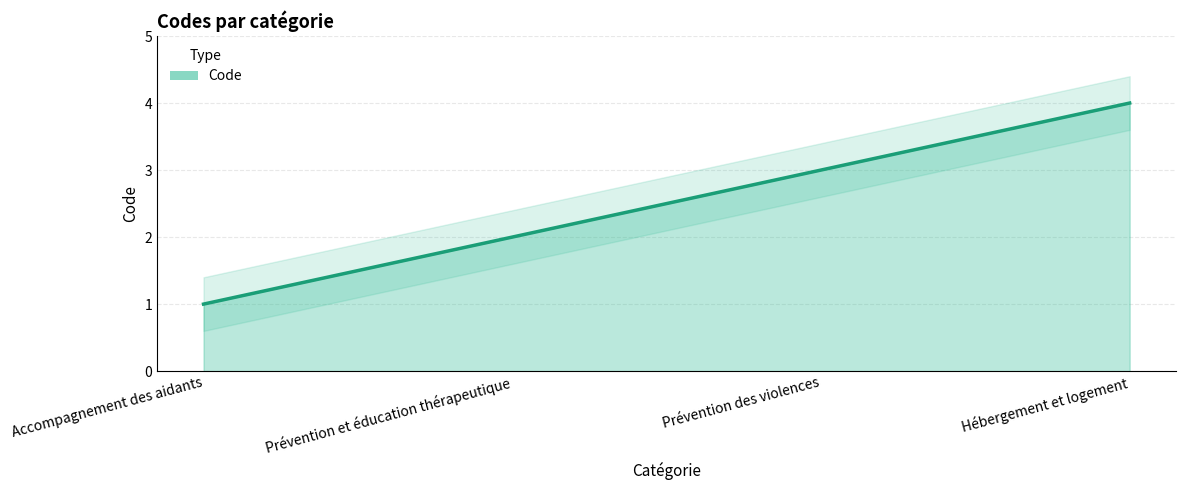

Approximately how many times larger is the value at Prévention des violences compared to Accompagnement des aidants?

3.0